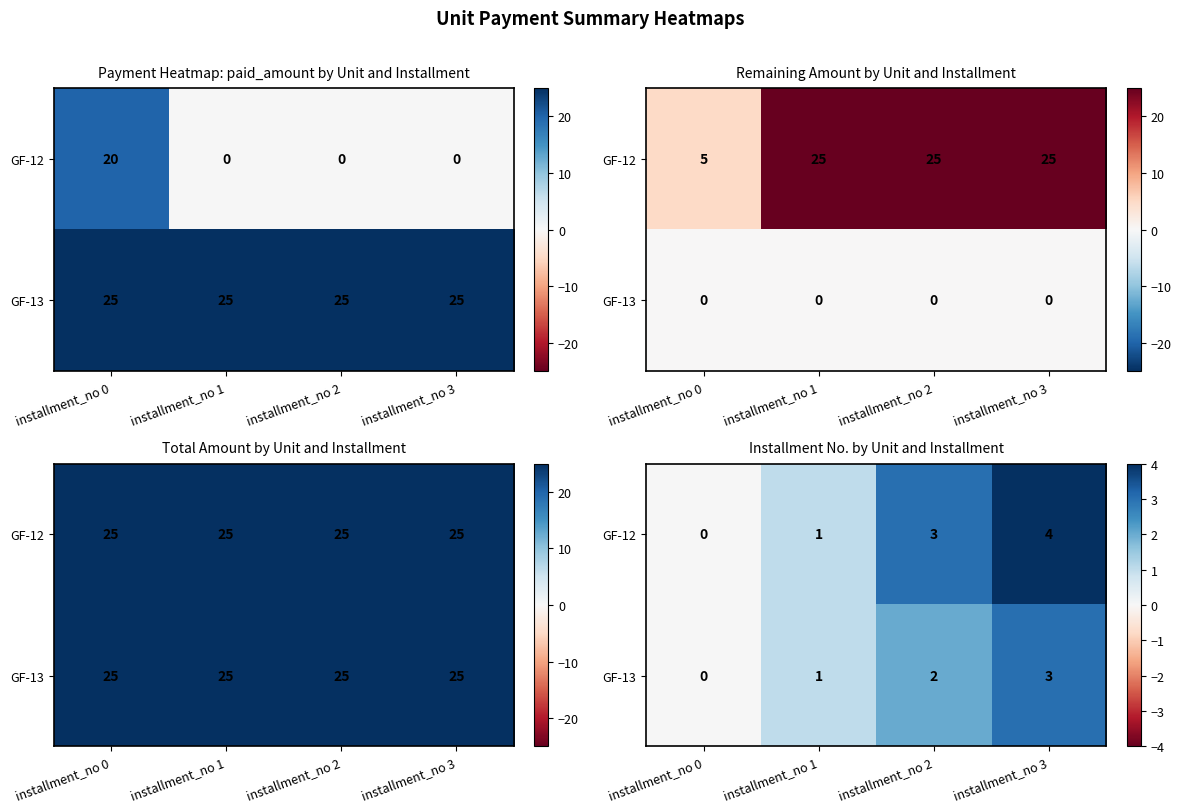

How many values in the GF-12 series are below 3?

2